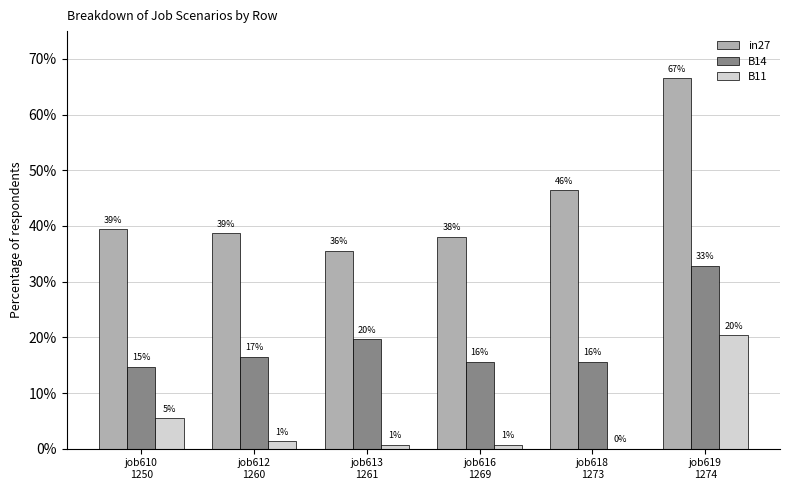

What is the difference between the highest and lowest values at job612
1260?

0.4